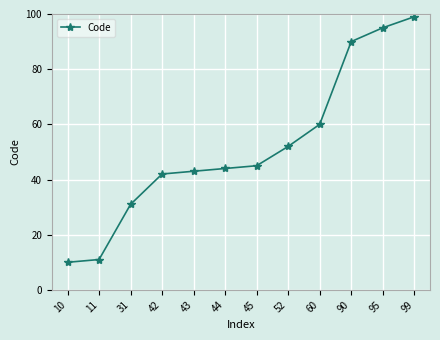

List the labels in order of value, largest first.

99, 95, 90, 60, 52, 45, 44, 43, 42, 31, 11, 10